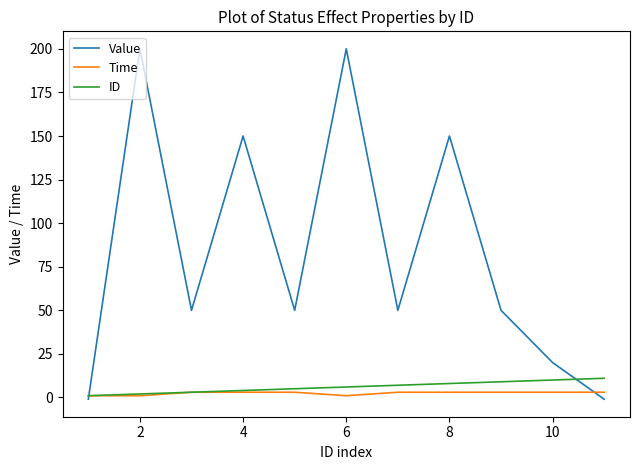

Which series has the widest spread of values?

Value